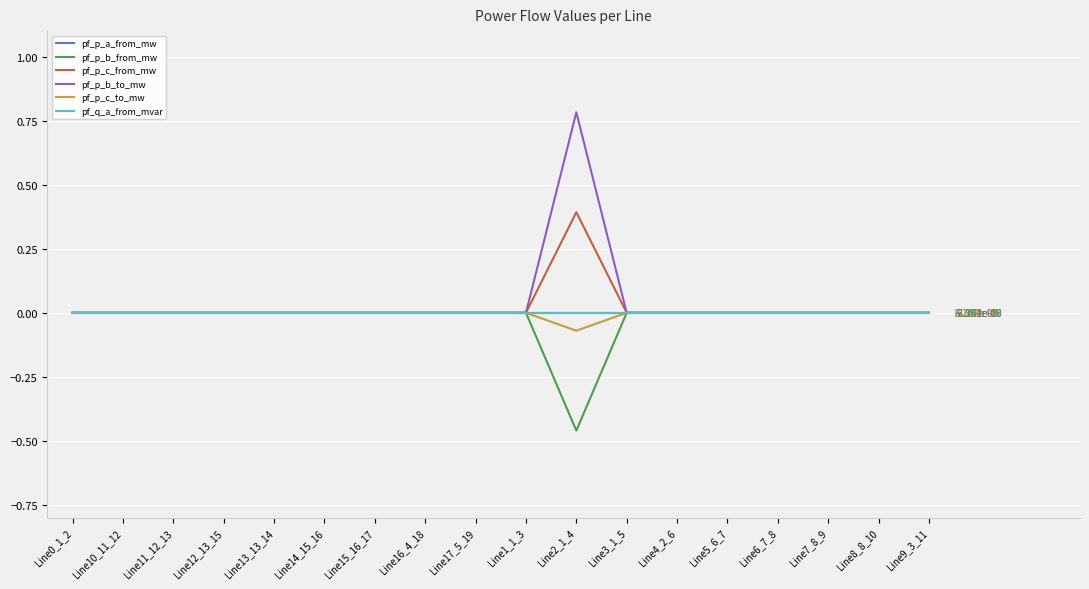

What is the label of the 7th point from the left?

Line15_16_17